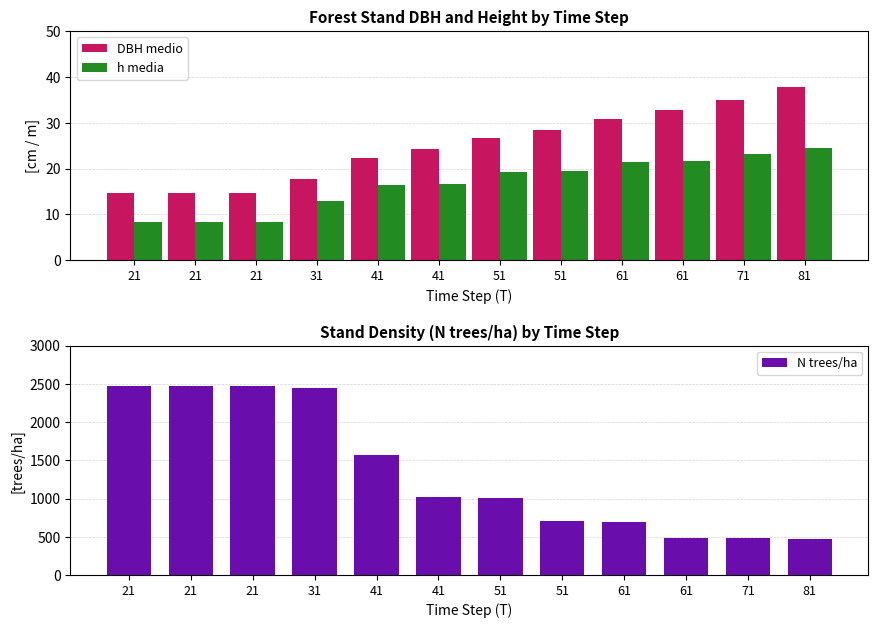

Is it true that DBH medio equals 37.7 at 81?

True